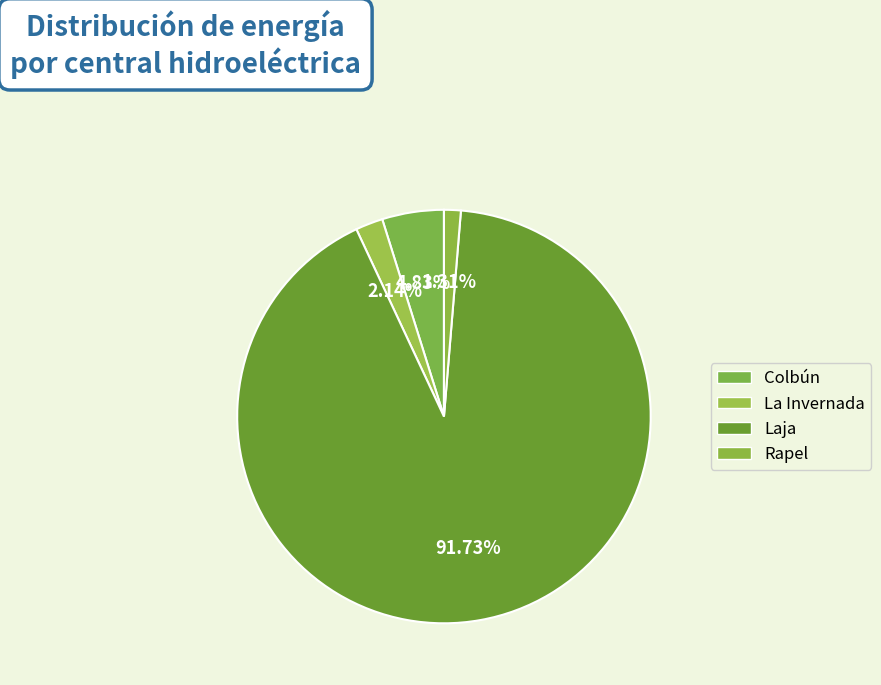

How much of the chart is everything except La Invernada?

97.9%